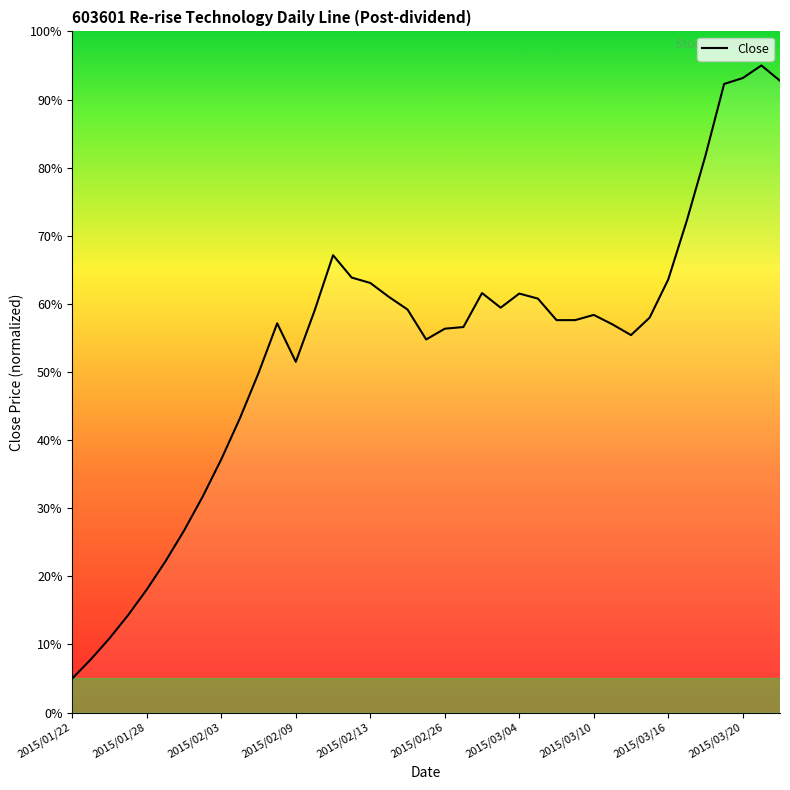

What is the value of the 5th point from the left?

18.1